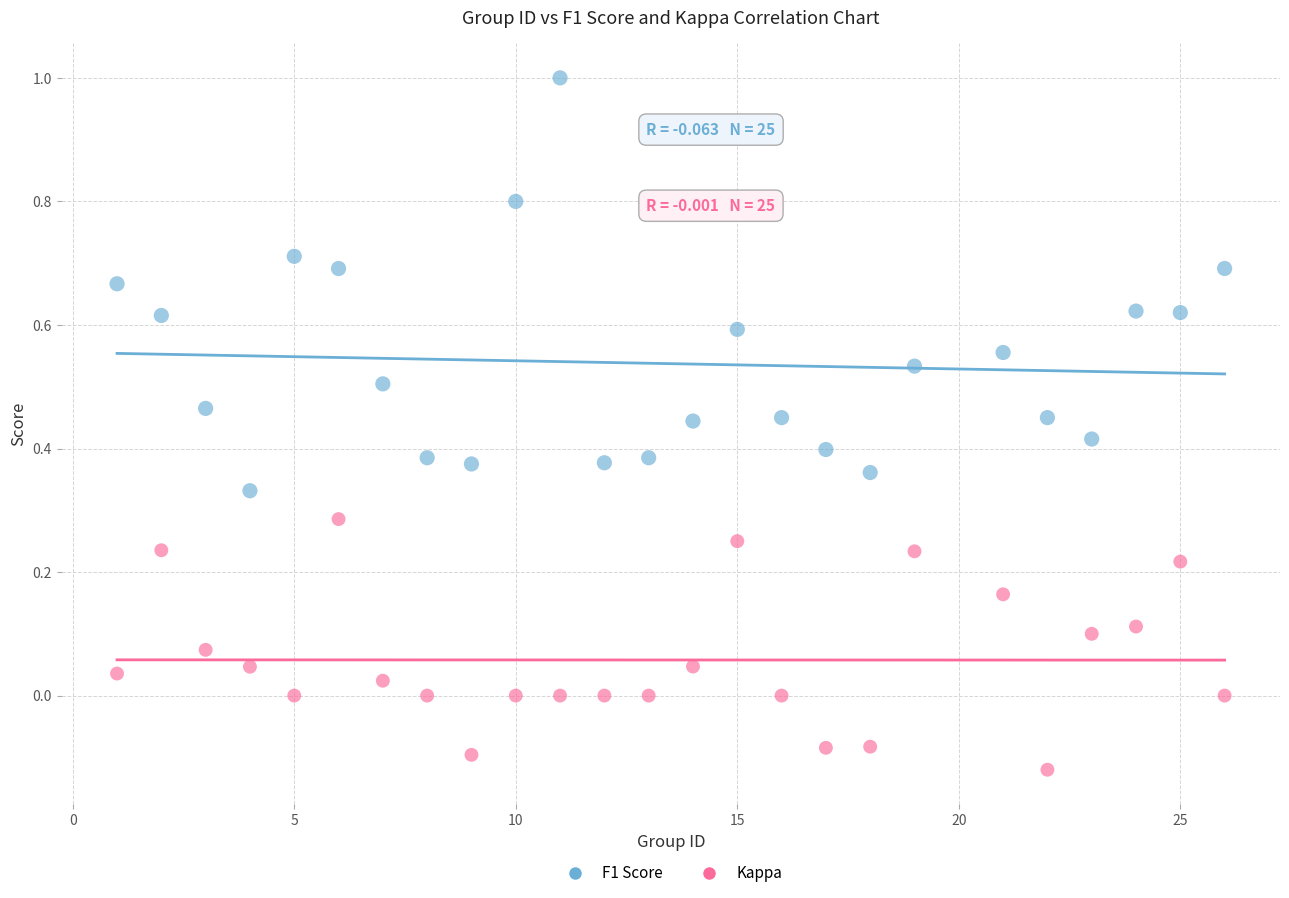

Which series contains the highest Y value?

F1 Score